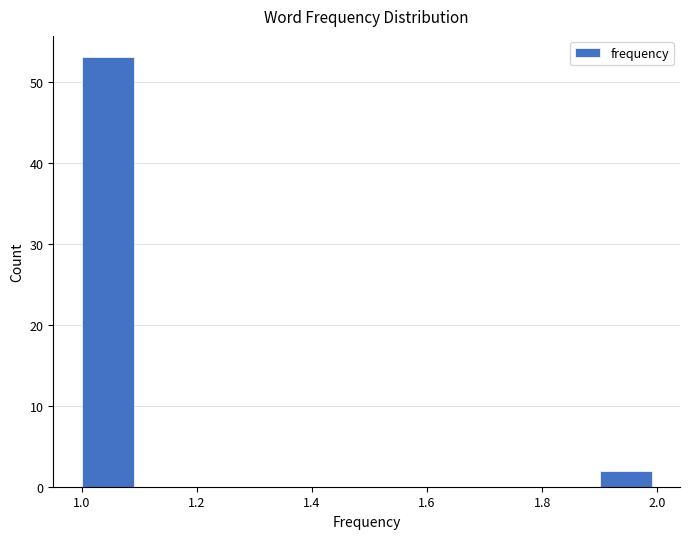

How tall is the bar that spans 1.9 to 2.0 on the x-axis? The values are not printed on the chart, so give them approximately, as read against the axis.

2